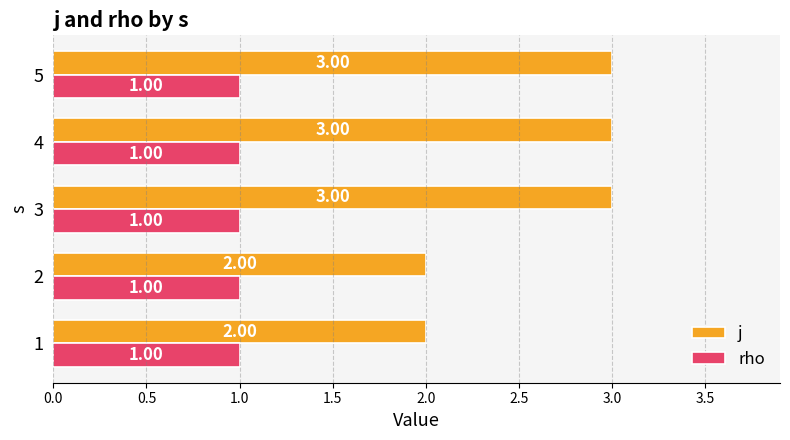

Is the value of j at 2 greater than the value of rho at 2?

Yes